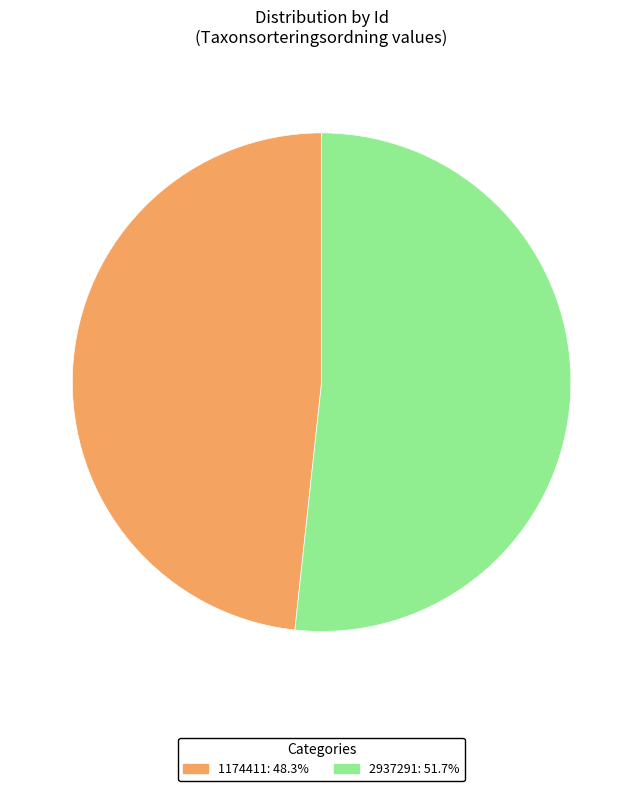

What is the ratio of the value at 2937291: 51.7% to the value at 1174411: 48.3%?

1.1